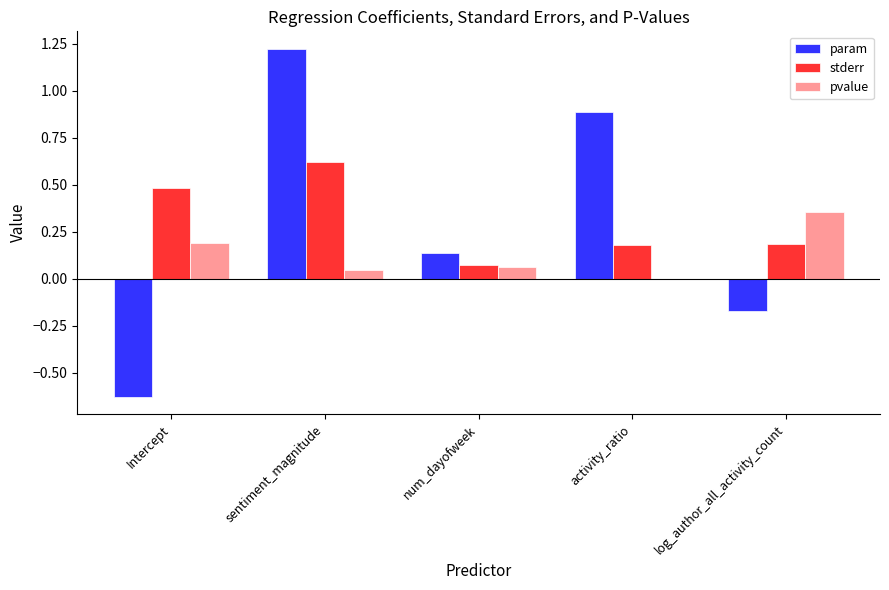

At which category is the sum across all series the highest?

sentiment_magnitude